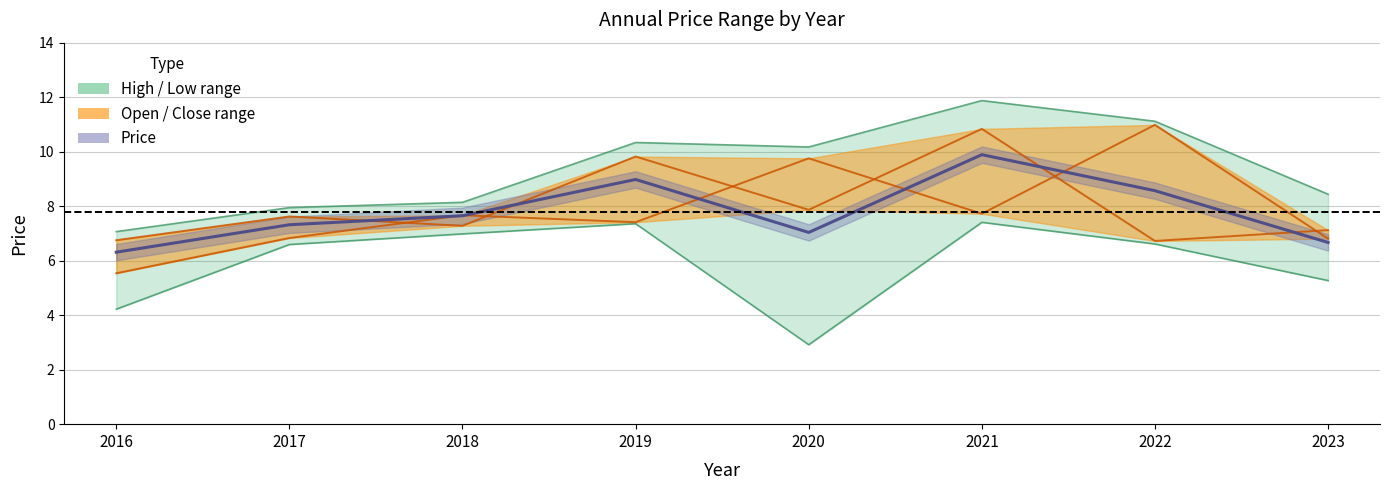

What is the sum of all year_open values?

62.7